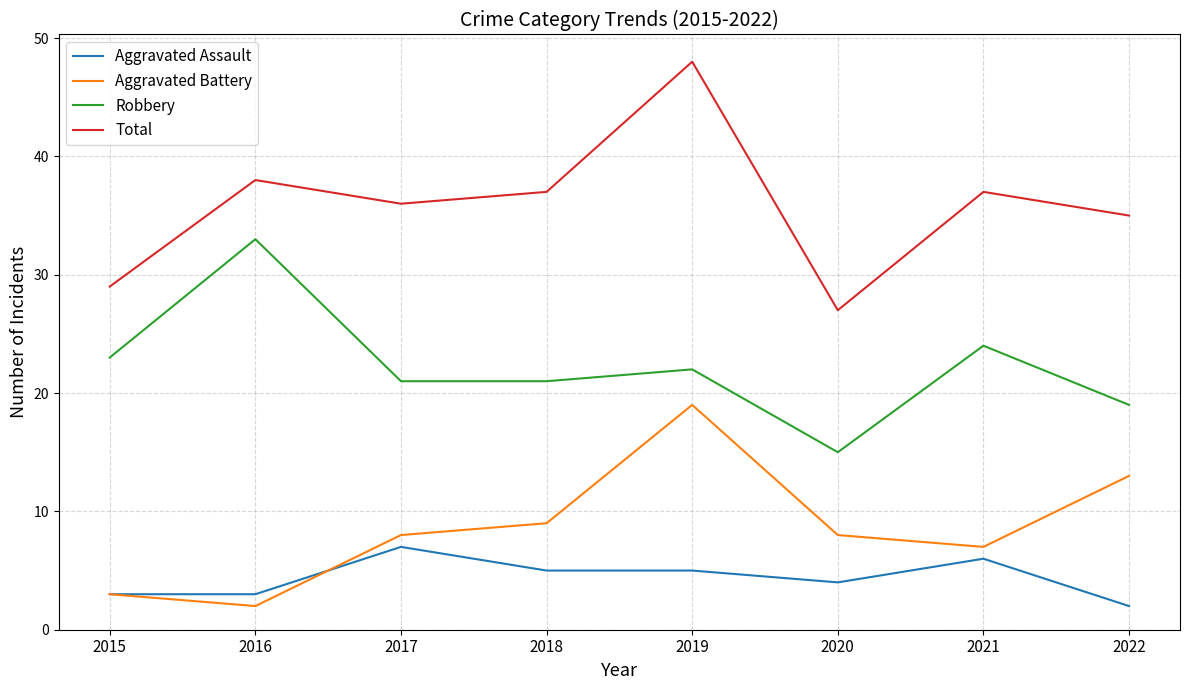

True or false: Robbery and Aggravated Battery cross at least once.

False